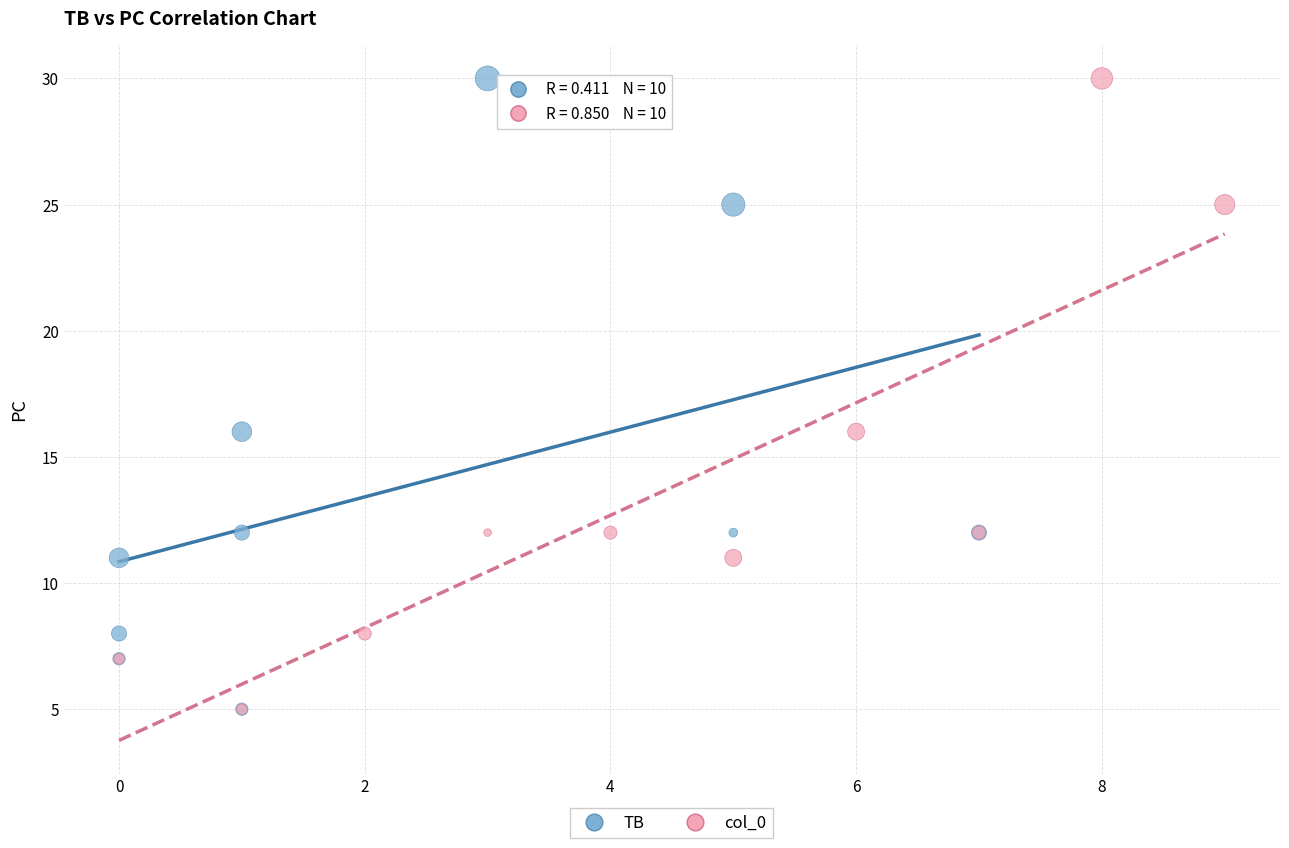

What are all the series names shown in the legend?

TB, col_0